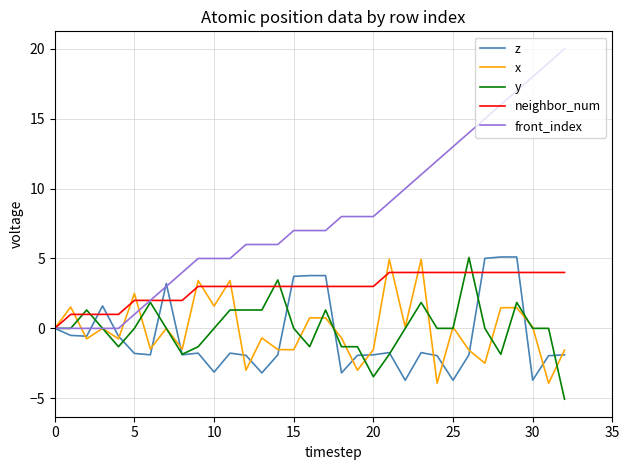

What is the maximum value for z?

5.1